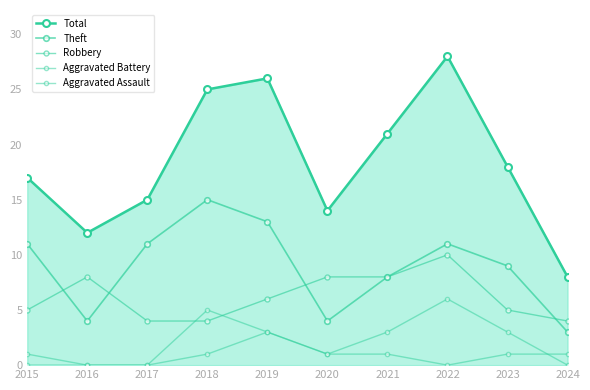

How many data points in Aggravated Battery are less than 3?

5